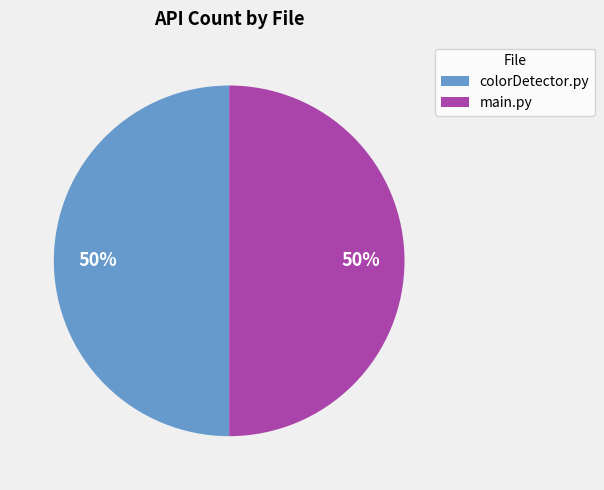

To the nearest percent, what is the combined percentage of colorDetector.py and main.py?

100%